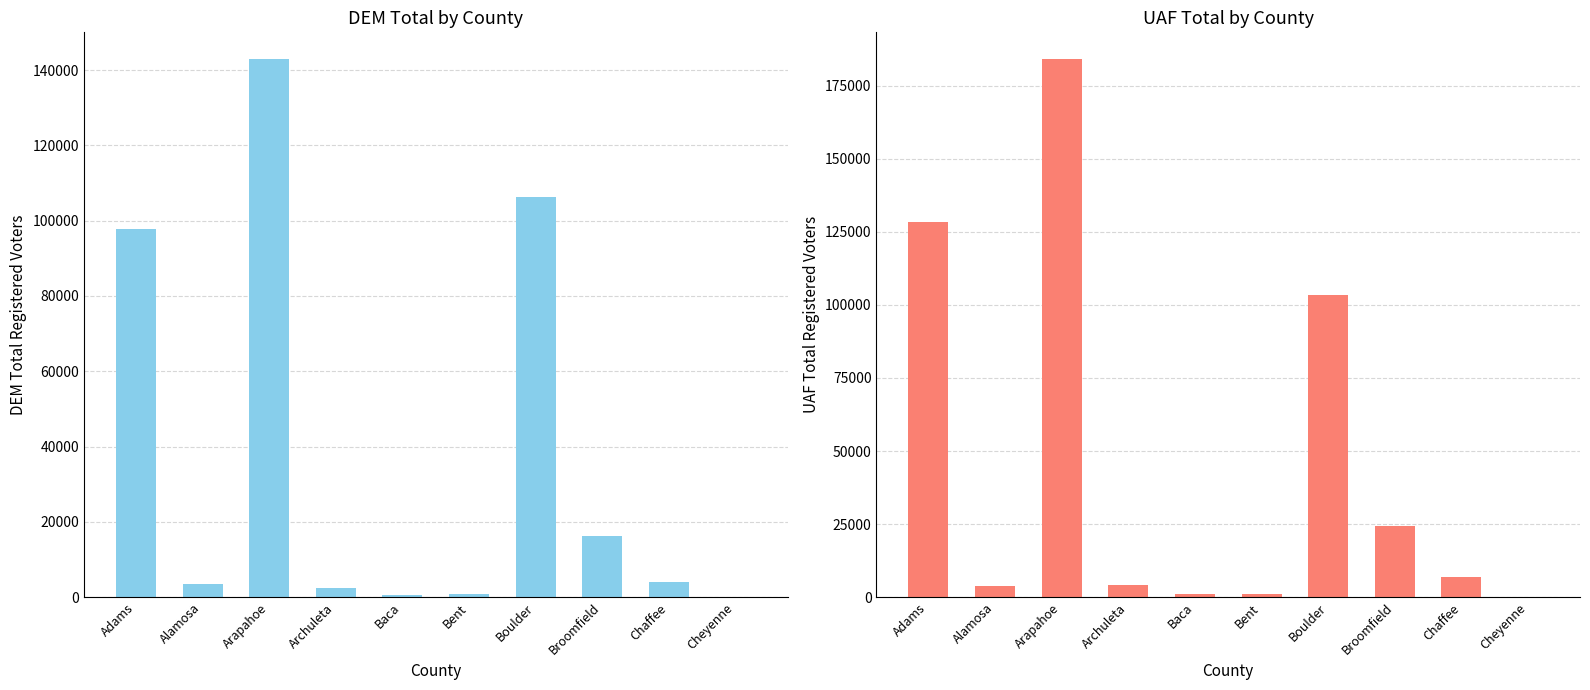

Count the number of data series in this chart.

2